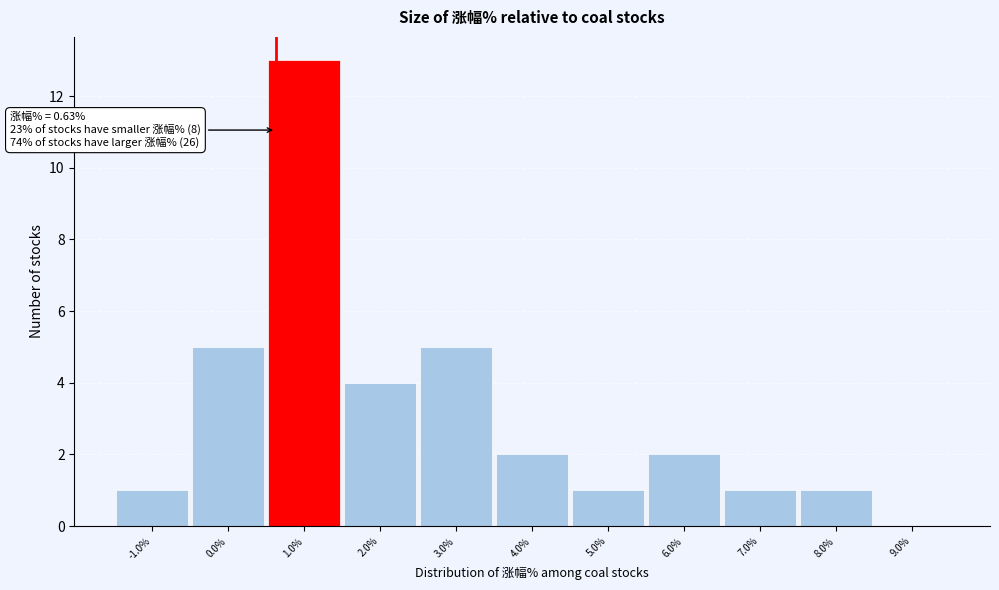

Which range on the x-axis has the tallest bar?

0.5 to 1.5